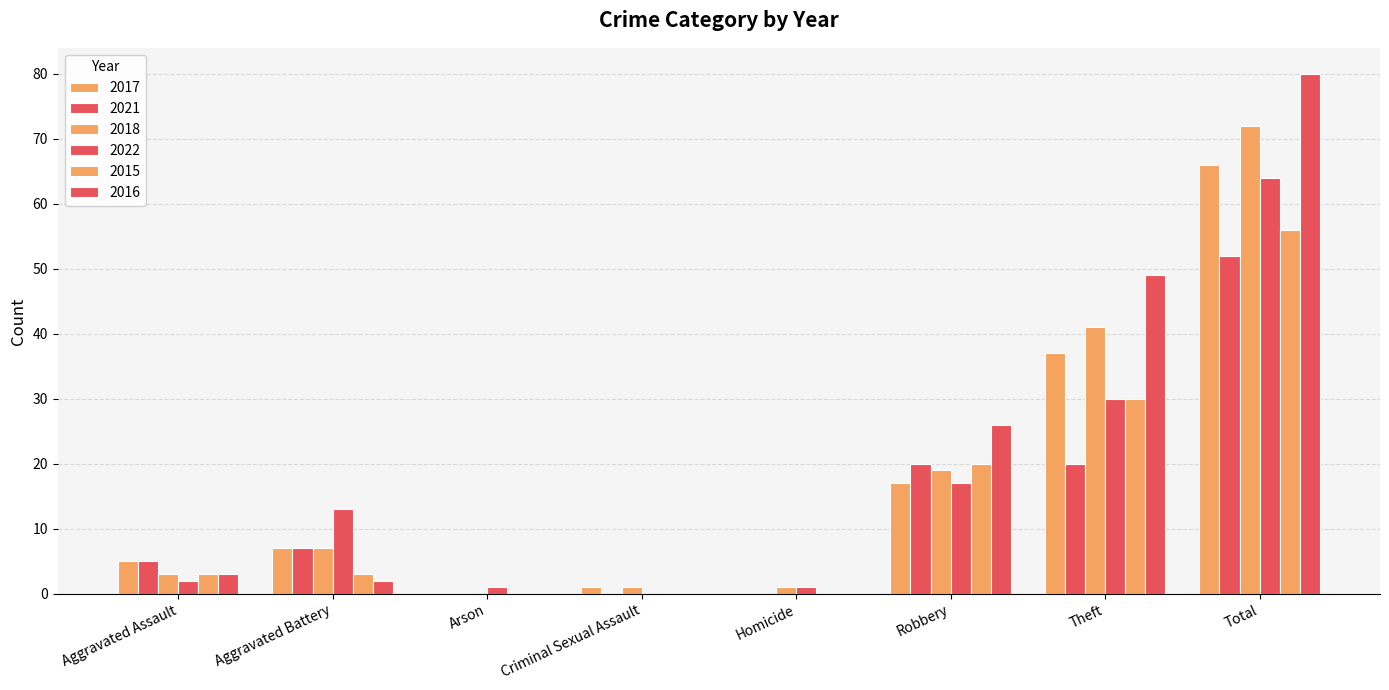

How many data points does each series have?

8